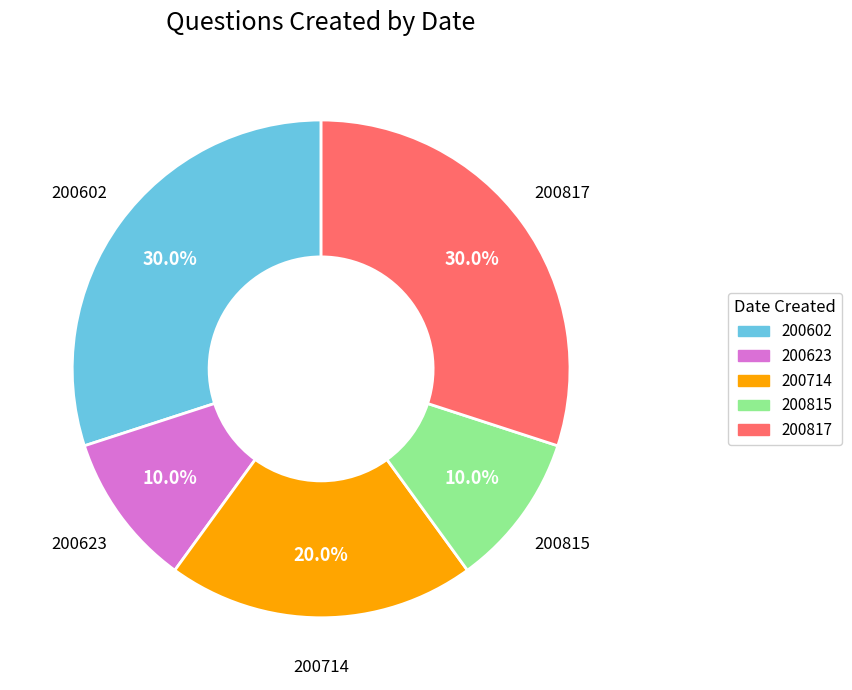

Is there a majority slice in this chart?

No